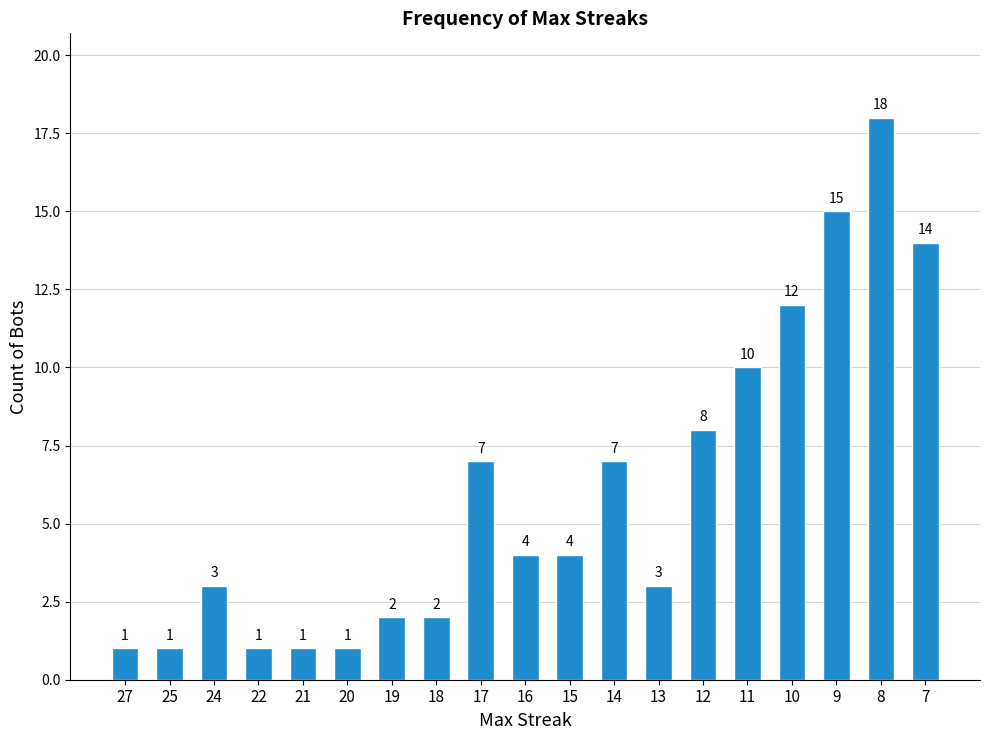

Does the chart contain any negative values?

No